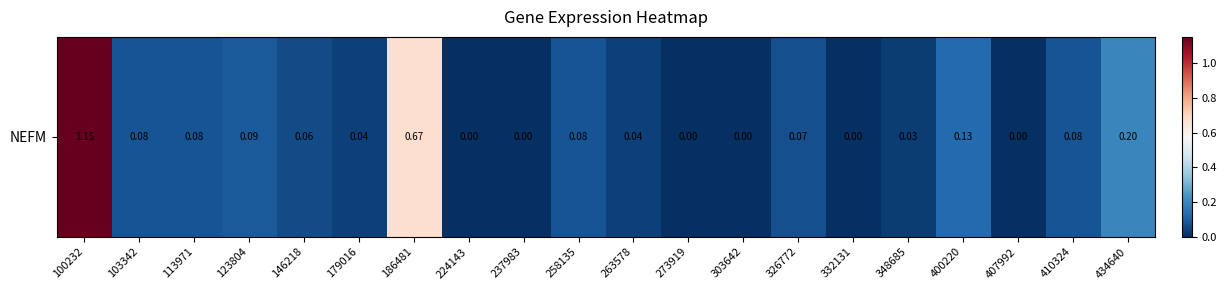

The value at 407992 is 0.0. True or false?

True